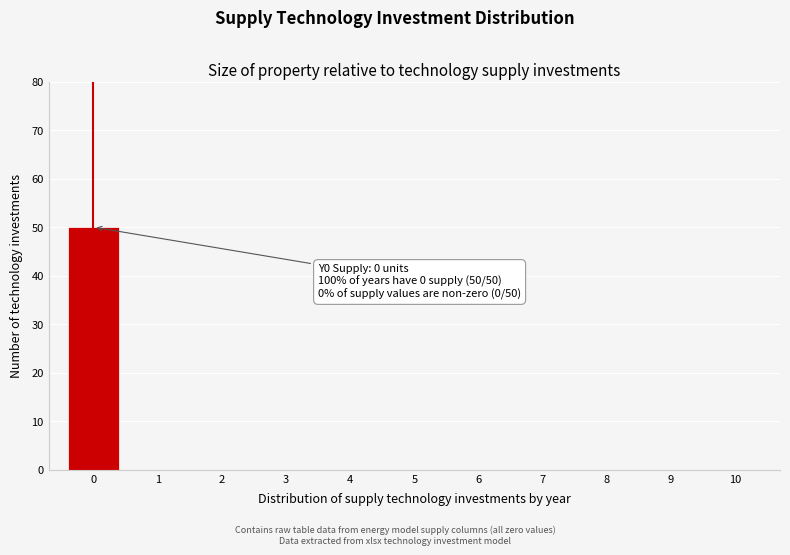

Reading left to right, extract all data points from this chart.

0=50	1=0	2=0	3=0	4=0	5=0	6=0	7=0	8=0	9=0	10=0